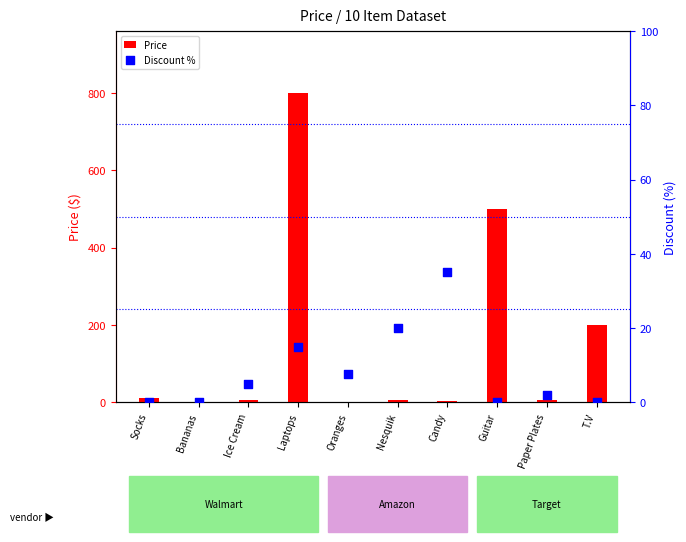

Which series has the widest spread of Y values?

Price